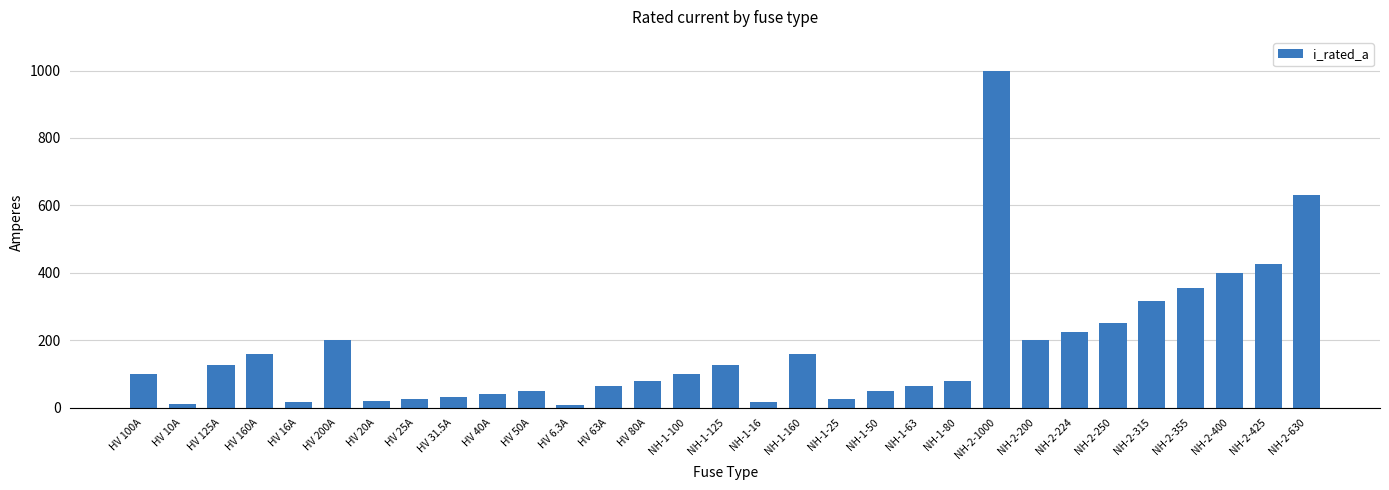

What is the difference between the values at NH-2-1000 and NH-1-80?

920.0